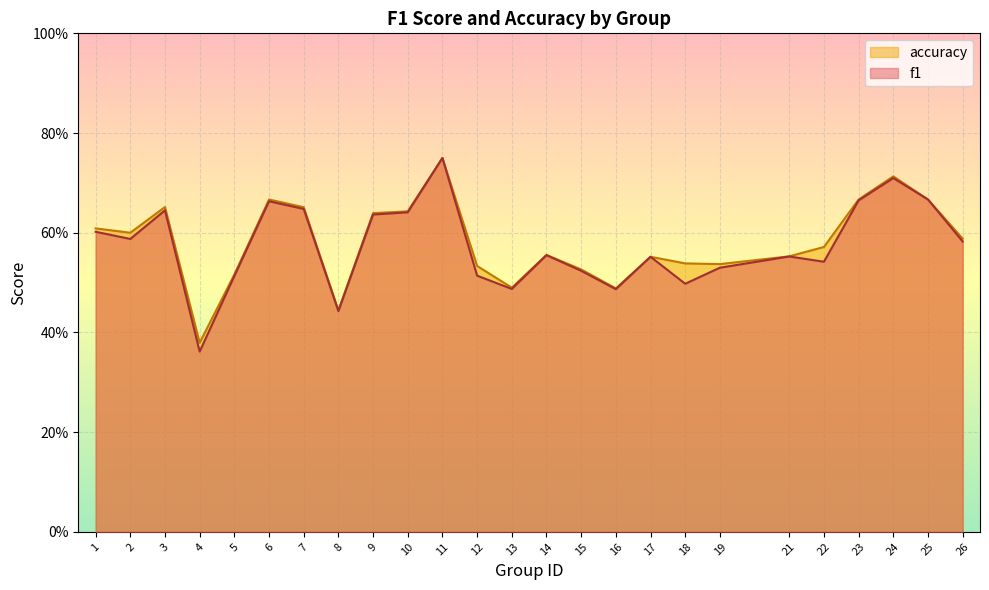

How many interior local valleys does the f1 series have?

7